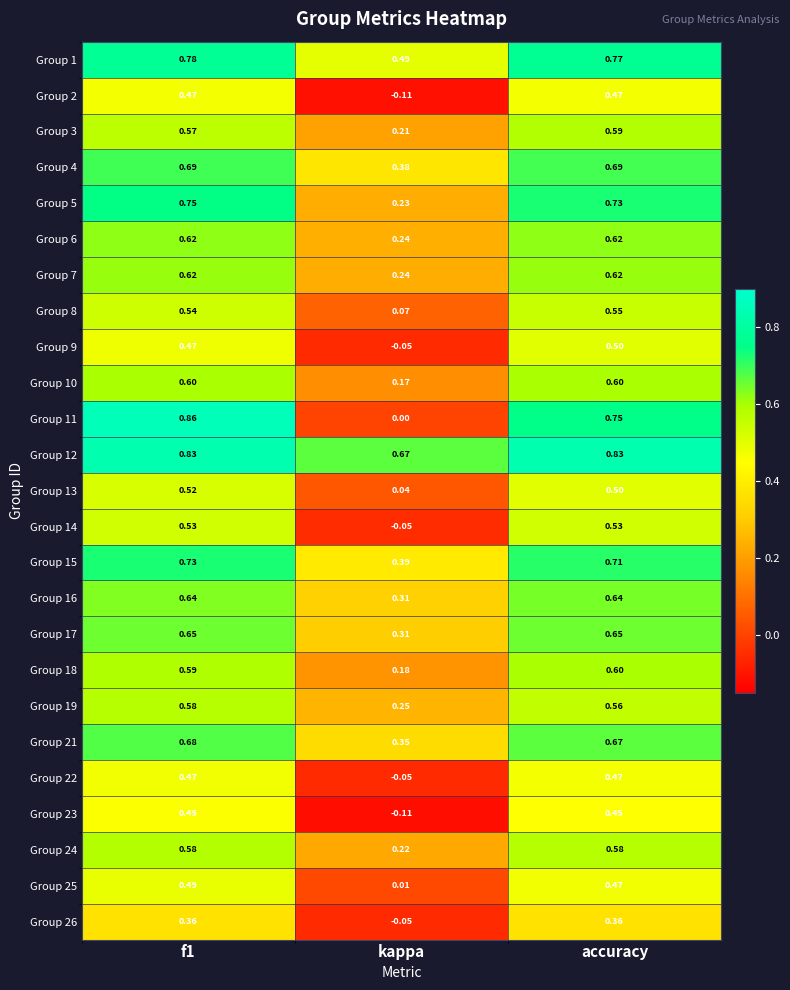

How many data points does each series have?

3